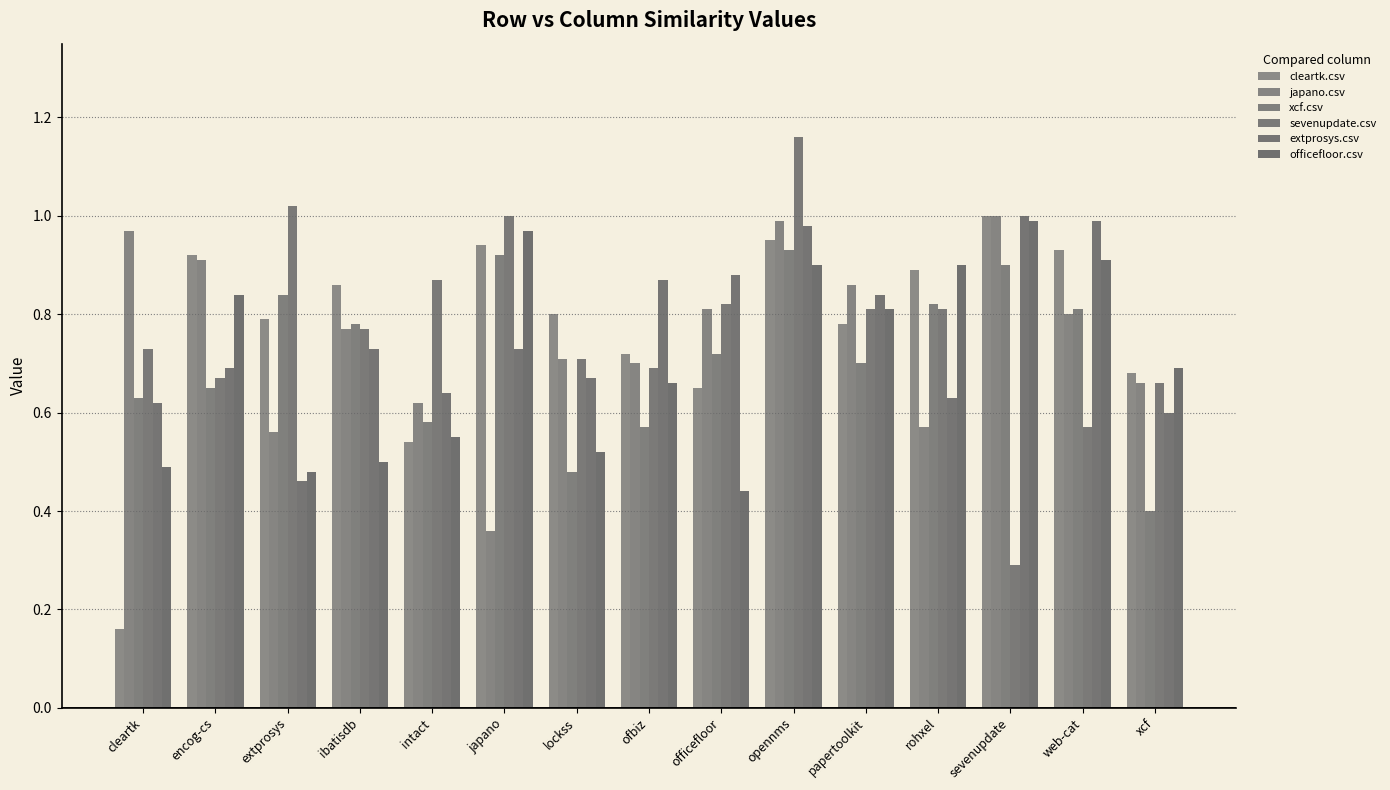

Reading right to left, list all the values displayed in this chart.

cleartk.csv: xcf=0.7	web-cat=0.9	sevenupdate=1.0	rohxel=0.9	papertoolkit=0.8	opennms=0.9	officefloor=0.7	ofbiz=0.7	lockss=0.8	japano=0.9	intact=0.5	ibatisdb=0.9	extprosys=0.8	encog-cs=0.9	cleartk=0.2
japano.csv: xcf=0.7	web-cat=0.8	sevenupdate=1.0	rohxel=0.6	papertoolkit=0.9	opennms=1.0	officefloor=0.8	ofbiz=0.7	lockss=0.7	japano=0.4	intact=0.6	ibatisdb=0.8	extprosys=0.6	encog-cs=0.9	cleartk=1.0
xcf.csv: xcf=0.4	web-cat=0.8	sevenupdate=0.9	rohxel=0.8	papertoolkit=0.7	opennms=0.9	officefloor=0.7	ofbiz=0.6	lockss=0.5	japano=0.9	intact=0.6	ibatisdb=0.8	extprosys=0.8	encog-cs=0.7	cleartk=0.6
sevenupdate.csv: xcf=0.7	web-cat=0.6	sevenupdate=0.3	rohxel=0.8	papertoolkit=0.8	opennms=1.2	officefloor=0.8	ofbiz=0.7	lockss=0.7	japano=1.0	intact=0.9	ibatisdb=0.8	extprosys=1.0	encog-cs=0.7	cleartk=0.7
extprosys.csv: xcf=0.6	web-cat=1.0	sevenupdate=1.0	rohxel=0.6	papertoolkit=0.8	opennms=1.0	officefloor=0.9	ofbiz=0.9	lockss=0.7	japano=0.7	intact=0.6	ibatisdb=0.7	extprosys=0.5	encog-cs=0.7	cleartk=0.6
officefloor.csv: xcf=0.7	web-cat=0.9	sevenupdate=1.0	rohxel=0.9	papertoolkit=0.8	opennms=0.9	officefloor=0.4	ofbiz=0.7	lockss=0.5	japano=1.0	intact=0.6	ibatisdb=0.5	extprosys=0.5	encog-cs=0.8	cleartk=0.5